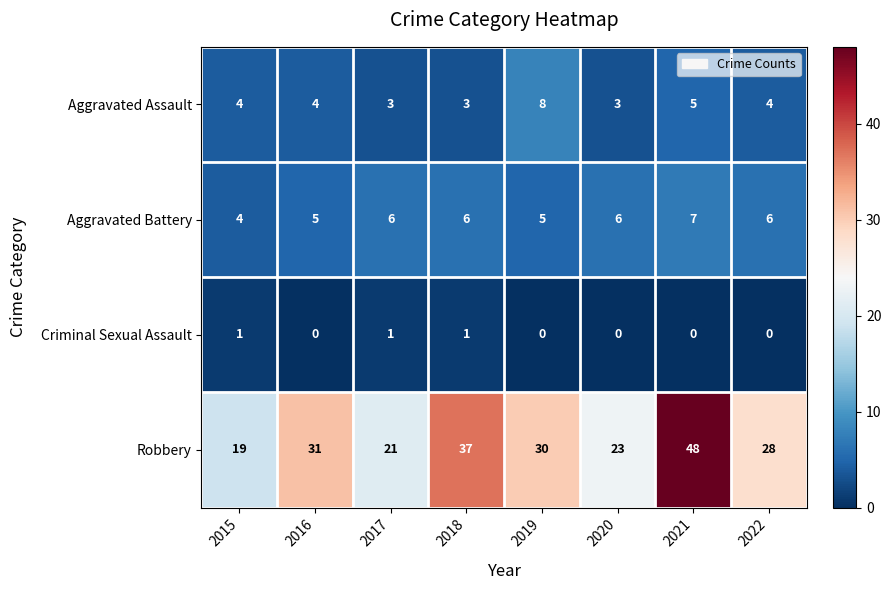

At which label is Aggravated Assault closest to 5?

2021